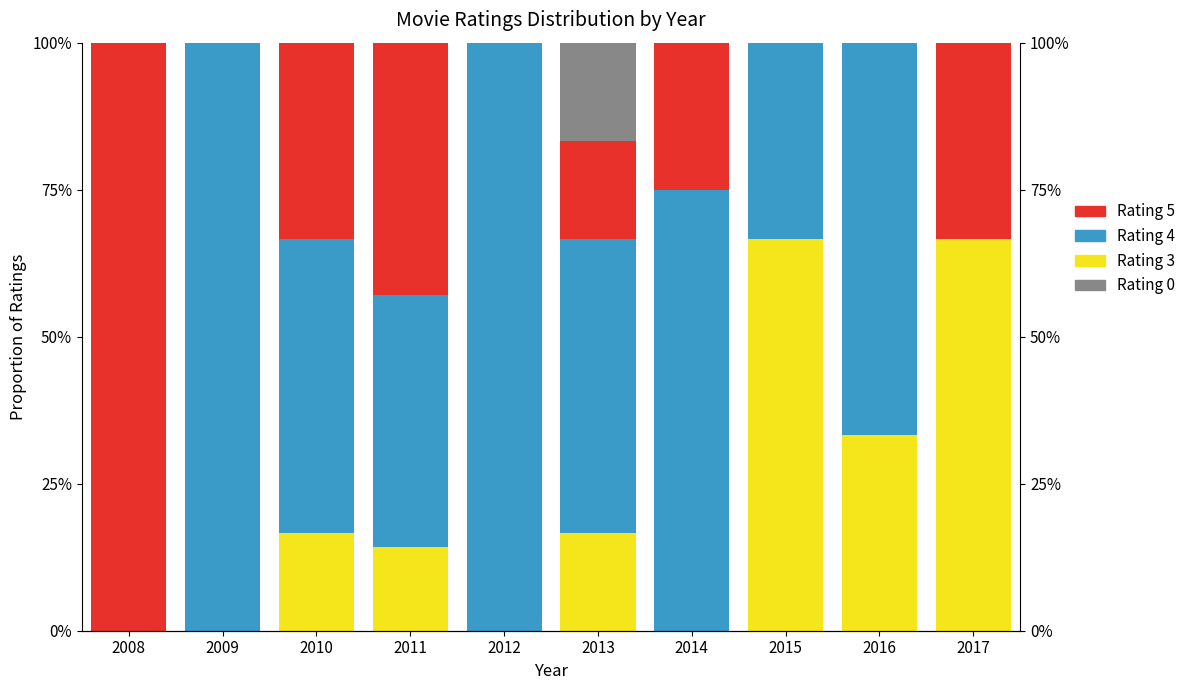

What is the greatest value displayed?

1.0